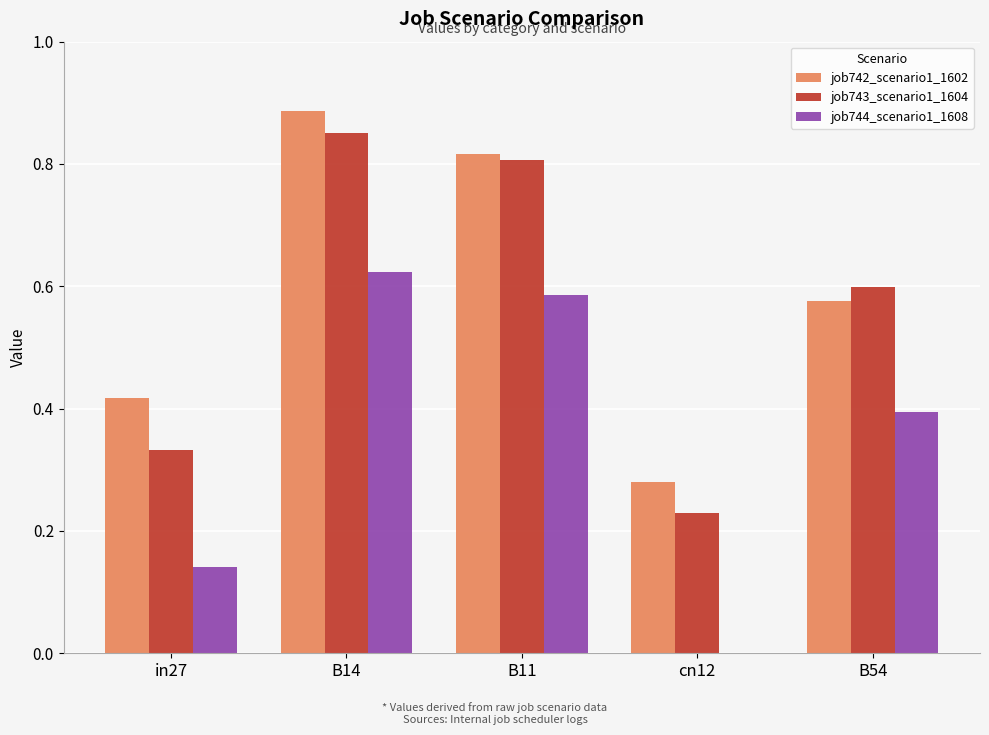

Which series changed the most between B11 and cn12?

job744_scenario1_1608